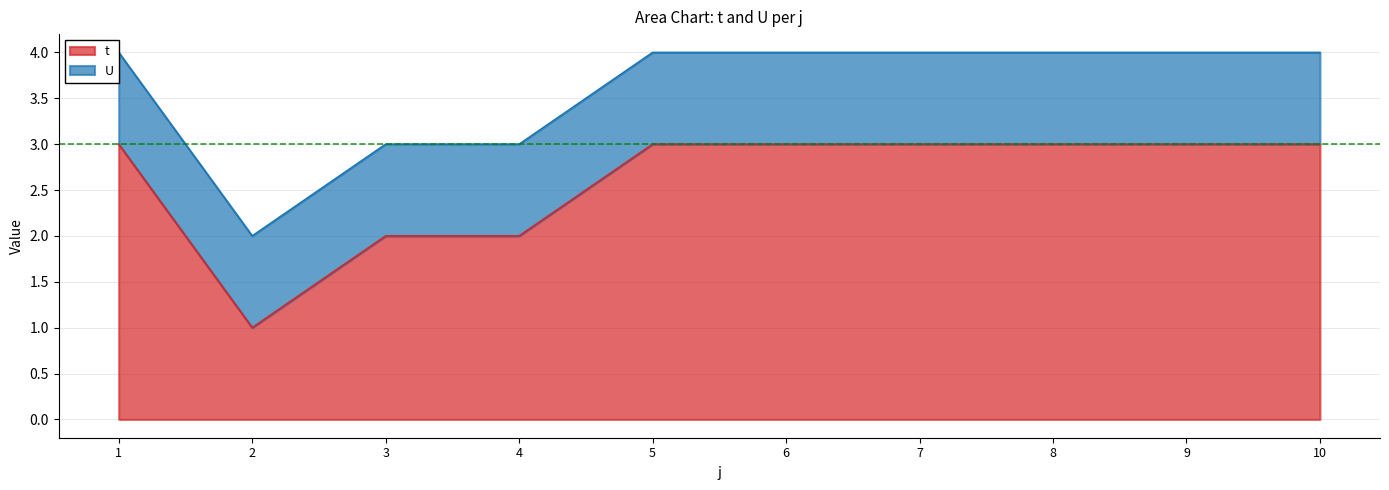

What is the difference between the maximum and minimum values?

2